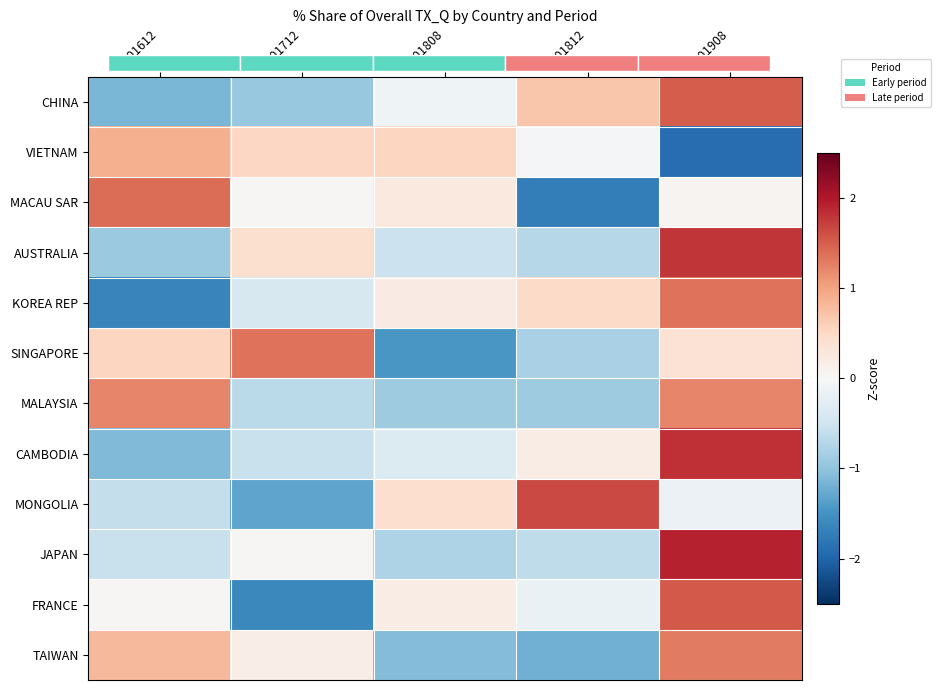

Where is AUSTRALIA nearest to the value 0?

201712